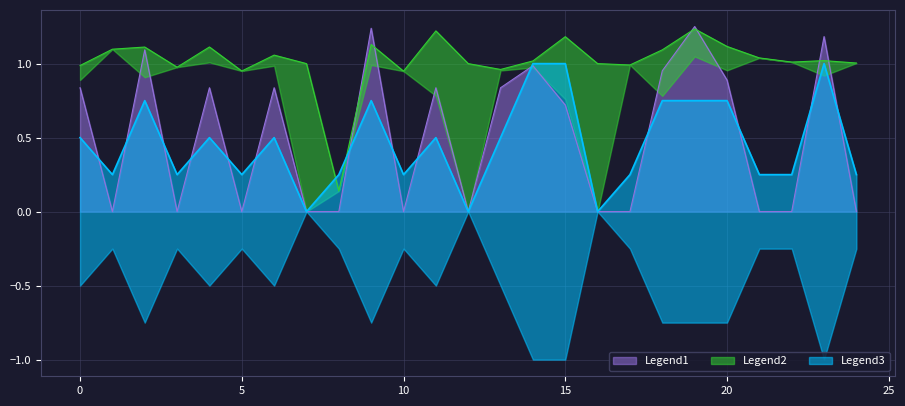

Read the SelectedNum value at 10.0.

0.2